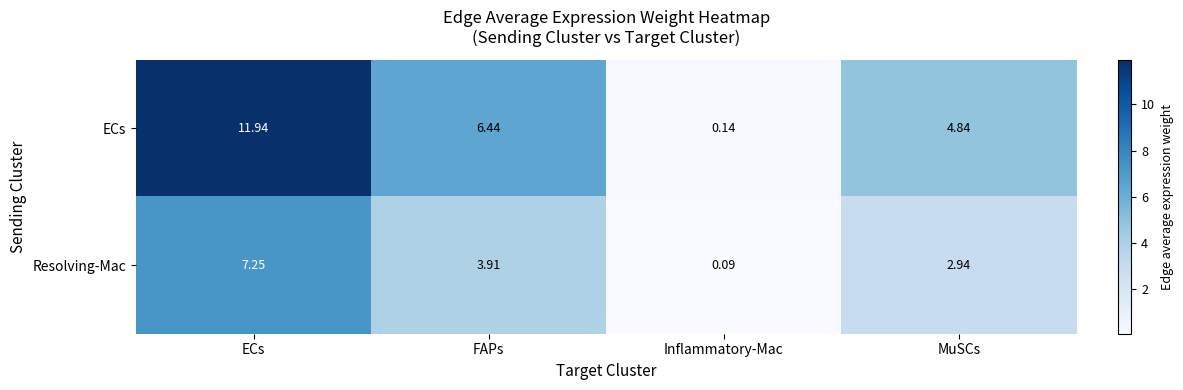

At which category does the chart reach its peak across all series?

ECs